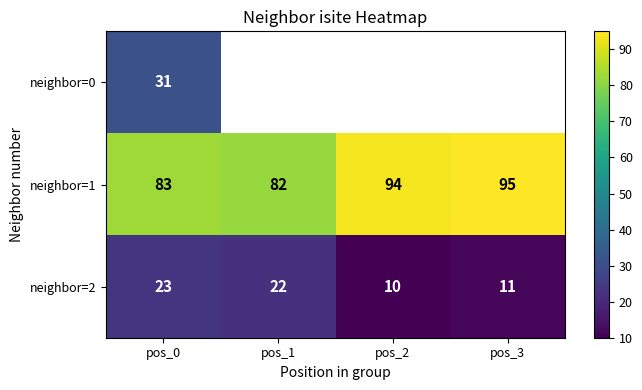

Where is neighbor=2 nearest to the value 16?

pos_3